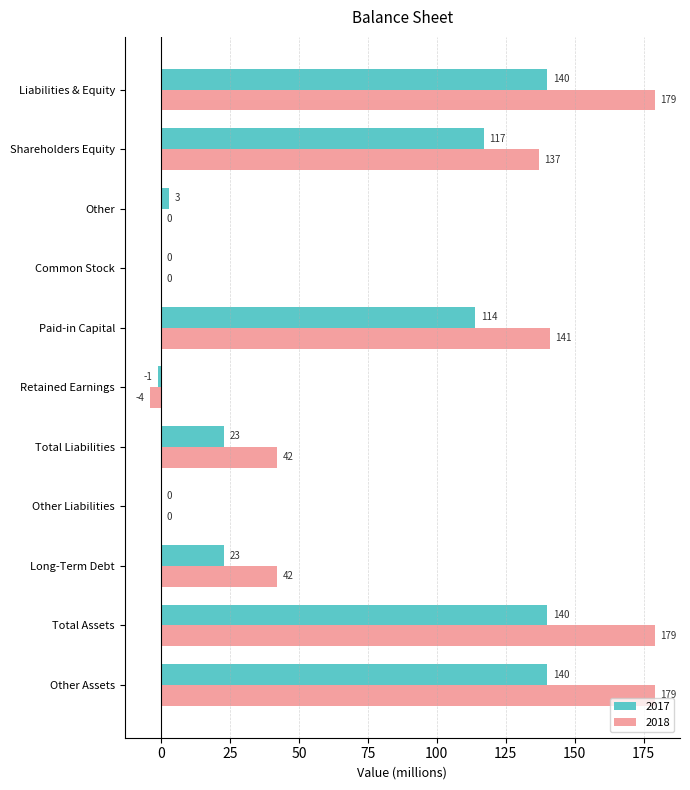

What is the sum of the 2018 values at Common Stock and Long-Term Debt?

42